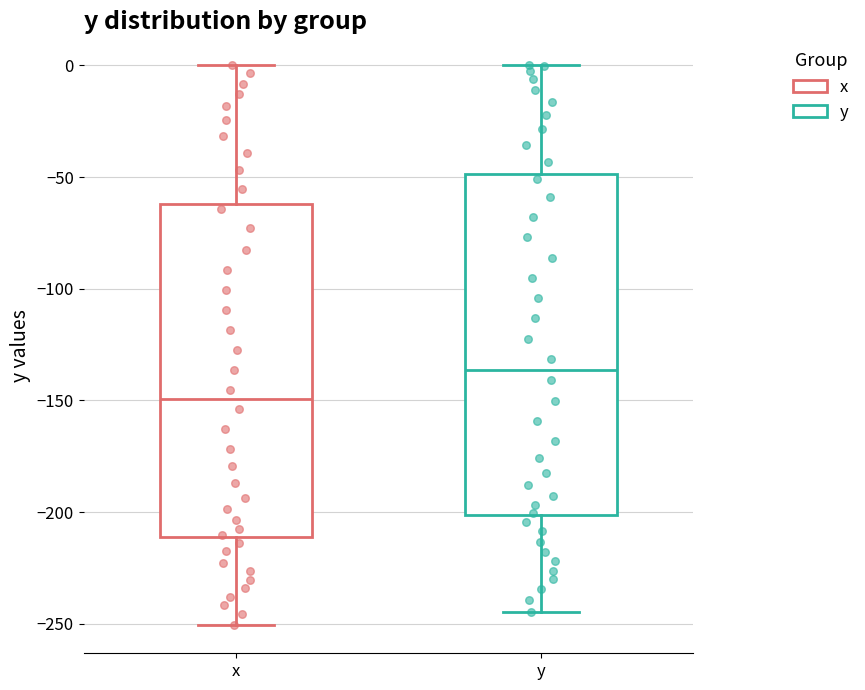

Where does the median line of the box for x sit on the y-axis? The values are not printed on the chart, so give them approximately, as read against the axis.

-150